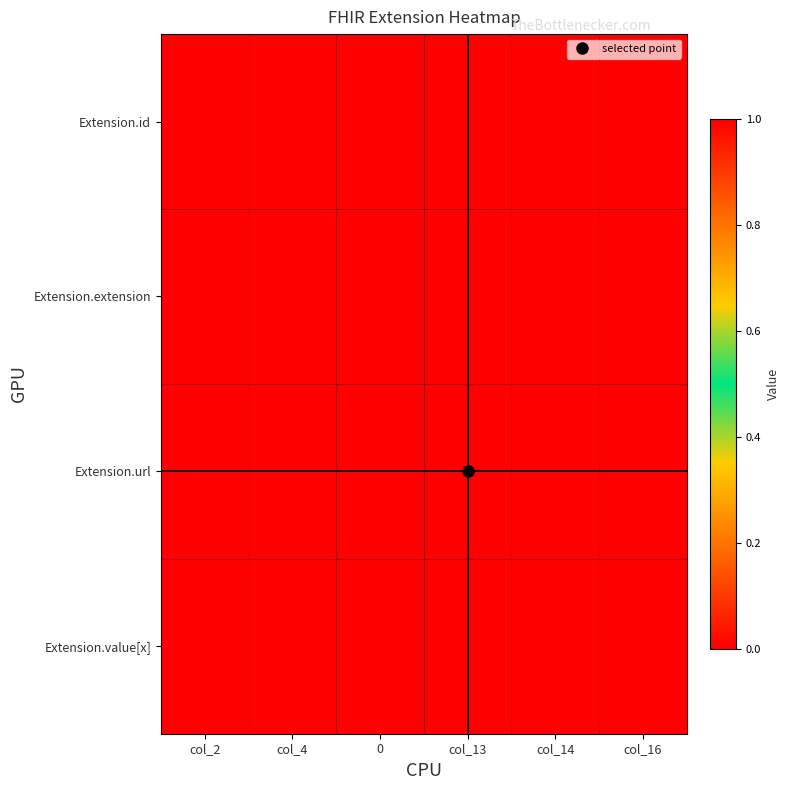

Reading left to right, extract all data points from this chart.

Extension.id: col_2=0	col_4=1	0=0	col_13=1	col_14=0	col_16=0
Extension.extension: col_2=0	col_4=0	0=0	col_13=0	col_14=0	col_16=0
Extension.url: col_2=1	col_4=1	0=1	col_13=1	col_14=0	col_16=0
Extension.value[x]: col_2=0	col_4=1	0=0	col_13=1	col_14=0	col_16=1